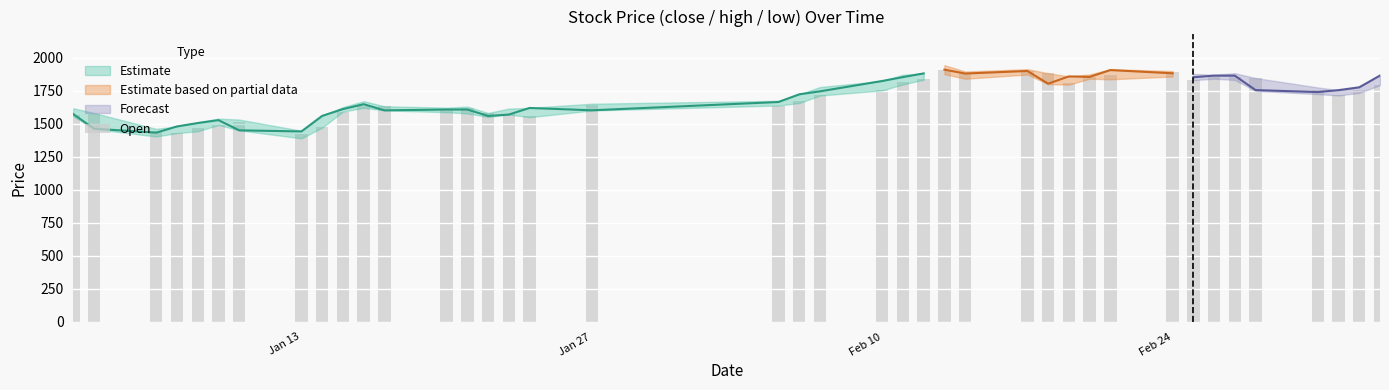

What is the greatest value displayed?

1908.9